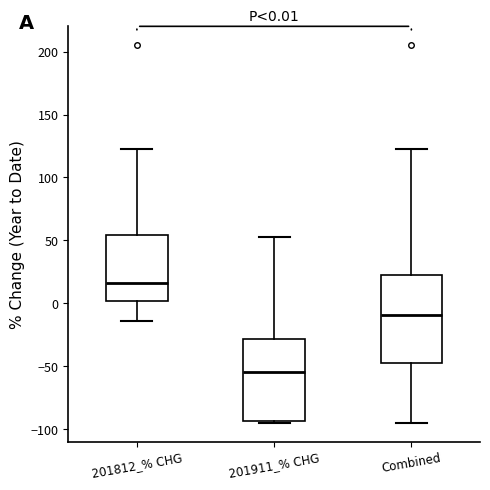

Which box is the tallest, from its lower edge to its upper edge?

Combined